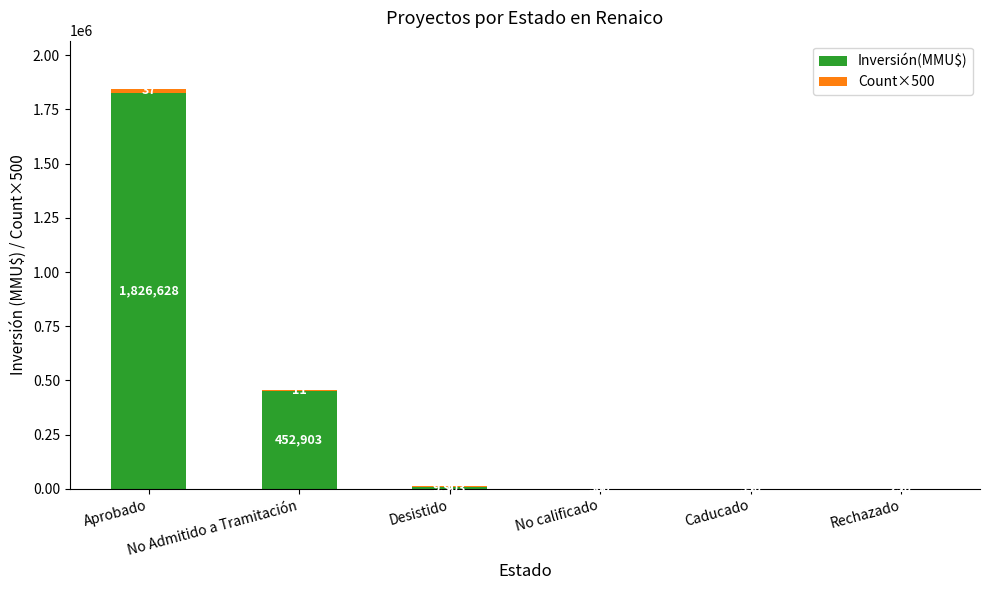

What is the highest value of the Inversión(MMU$) series?

1826628